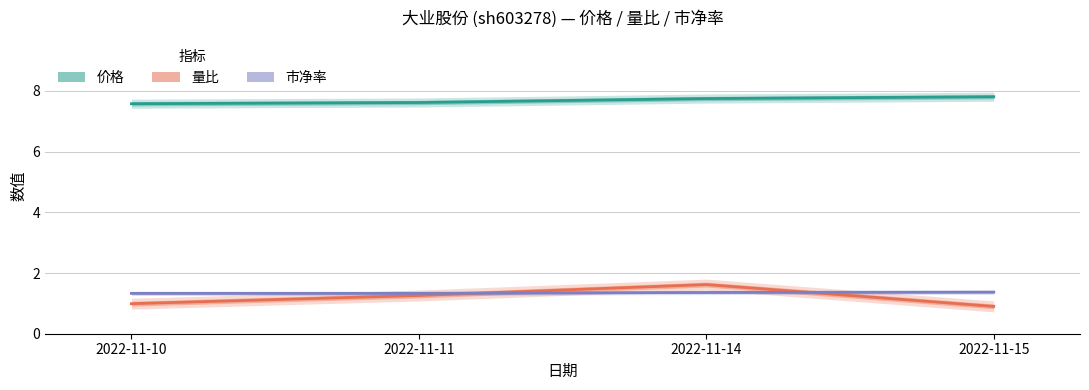

Rank the series at 2022-11-10 from highest to lowest value.

价格, 市净率, 量比